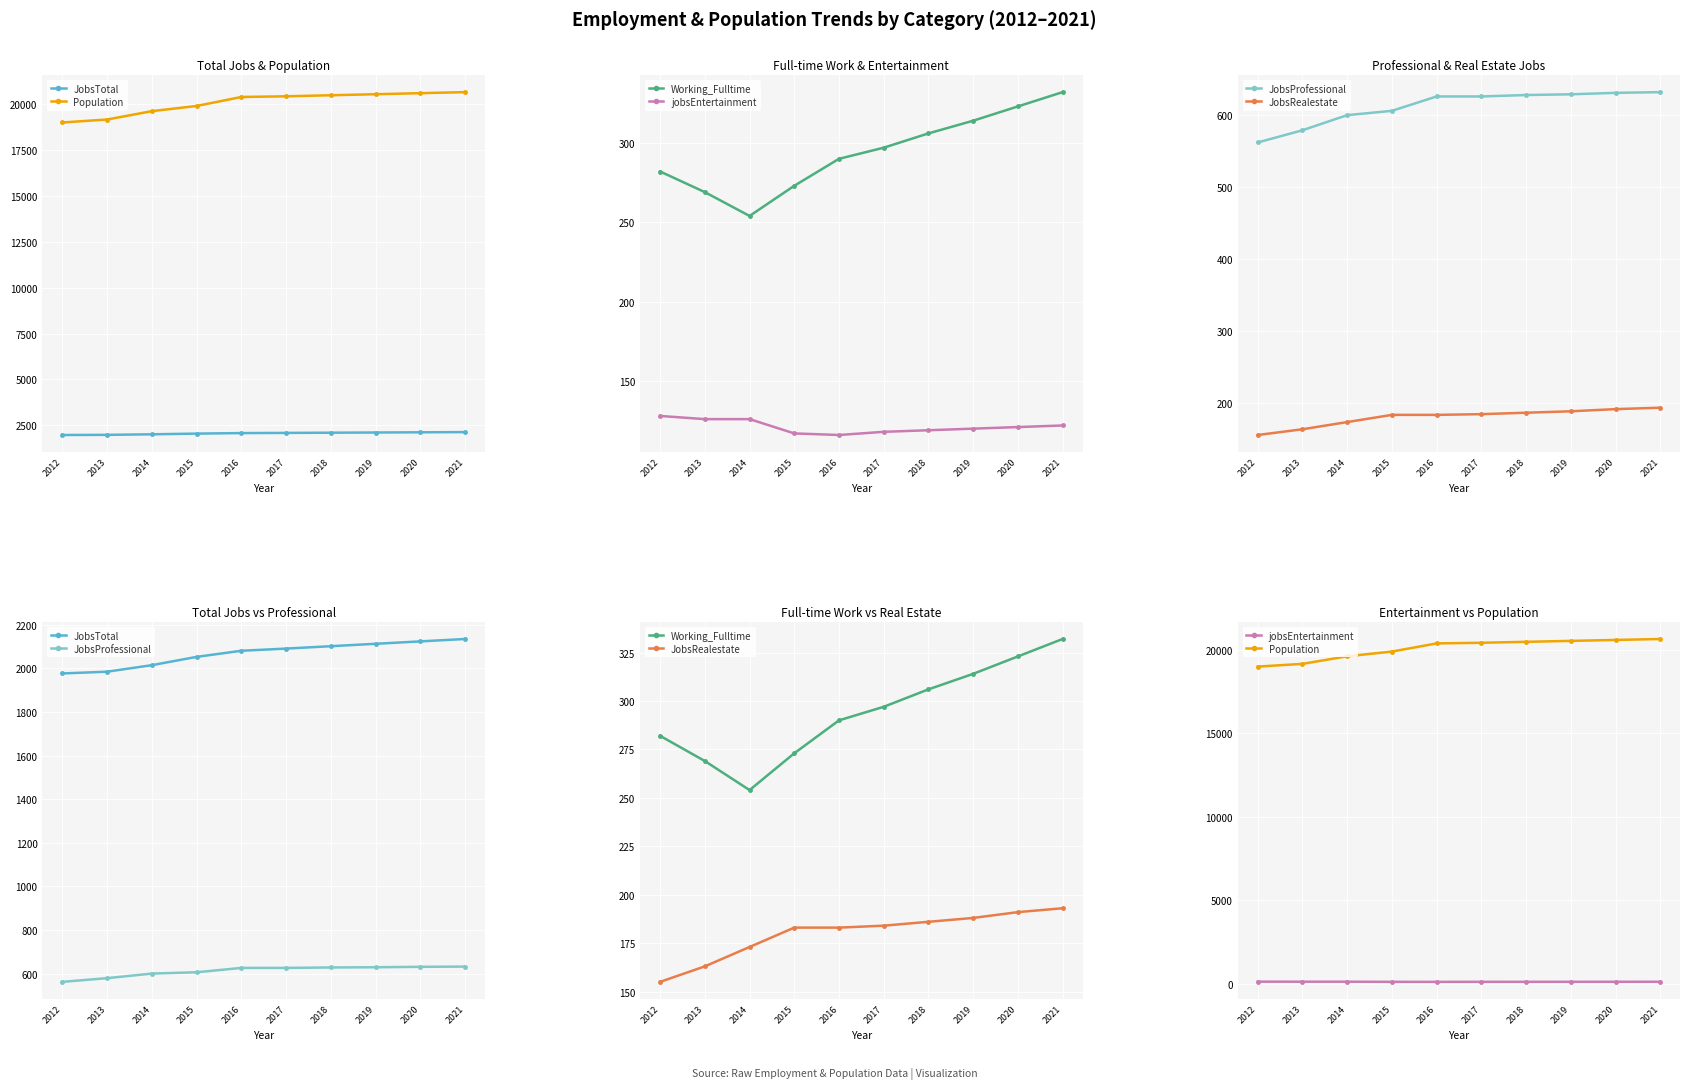

Which series has the widest spread of values?

Population